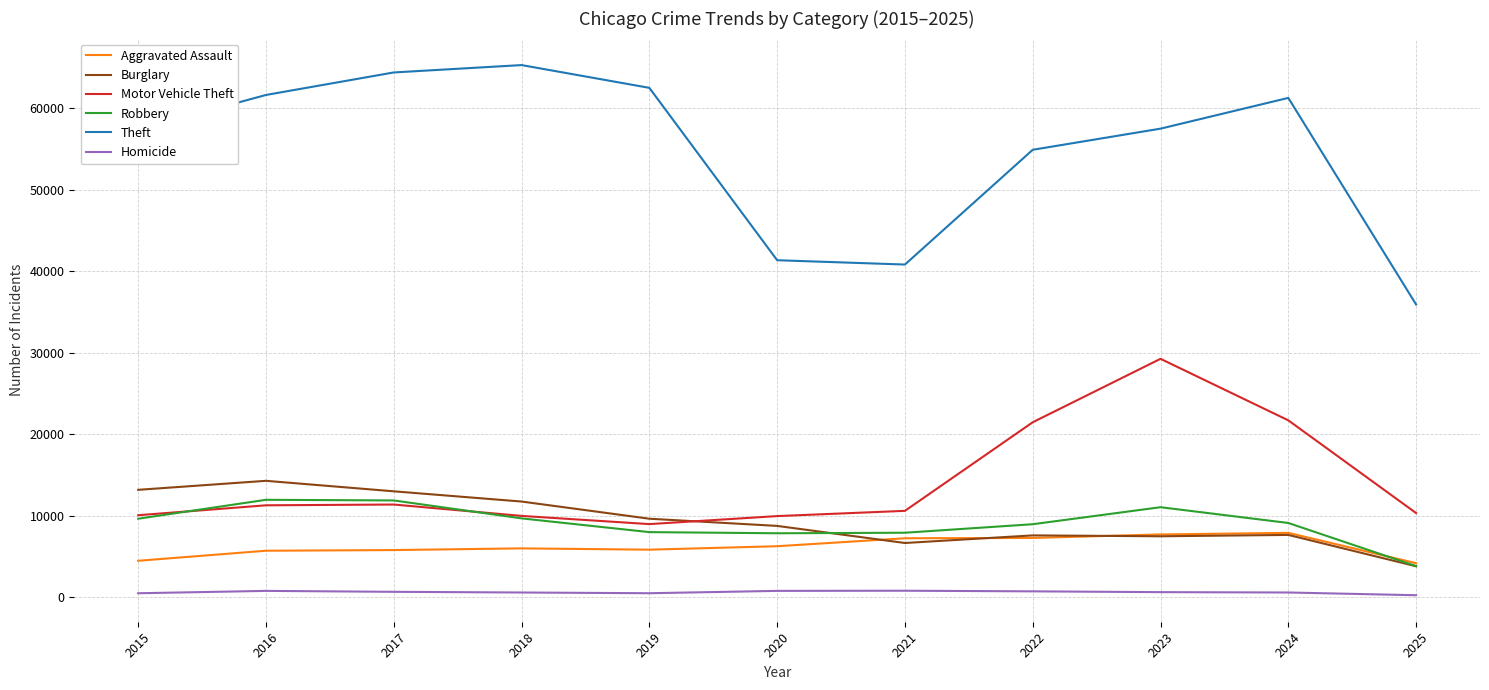

Is the value of Burglary at 2022 greater than the value of Motor Vehicle Theft at 2024?

No